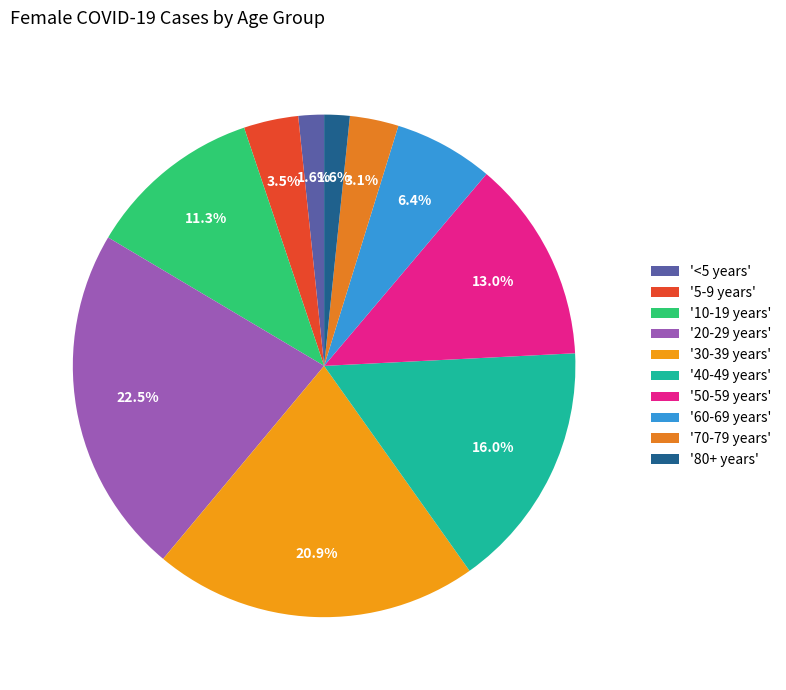

What is the smallest slice in the pie chart?

80+ years